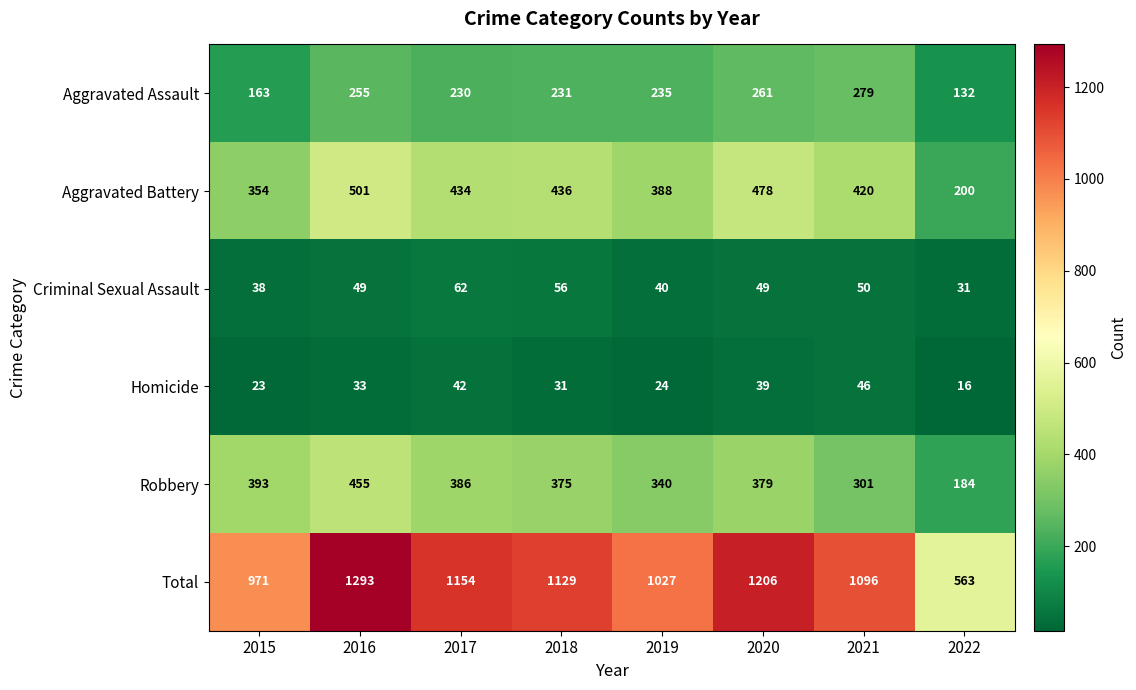

Rank the series at 2019 from lowest to highest value.

Homicide, Criminal Sexual Assault, Aggravated Assault, Robbery, Aggravated Battery, Total